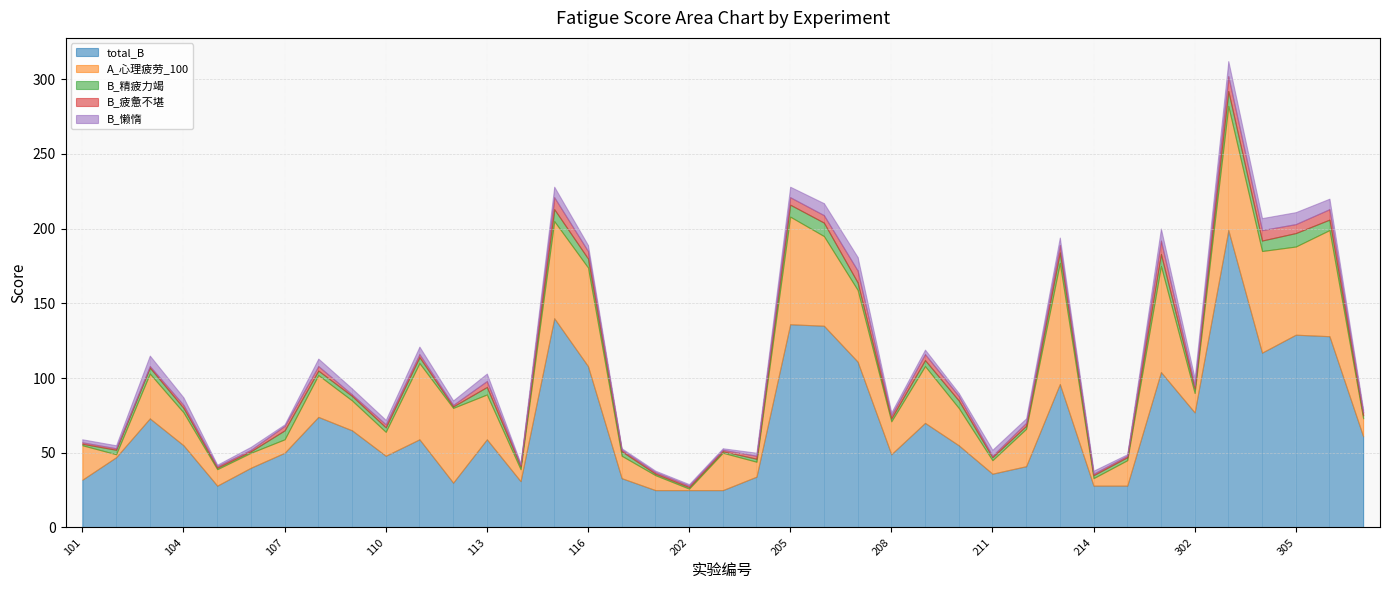

List the labels in order of B_疲惫不堪 value, largest first.

303, 301, 115, 207, 304, 306, 305, 116, 205, 206, 213, 113, 209, 107, 108, 210, 104, 110, 111, 204, 208, 212, 302, 307, 101, 102, 103, 105, 106, 109, 112, 114, 117, 201, 202, 203, 211, 214, 215